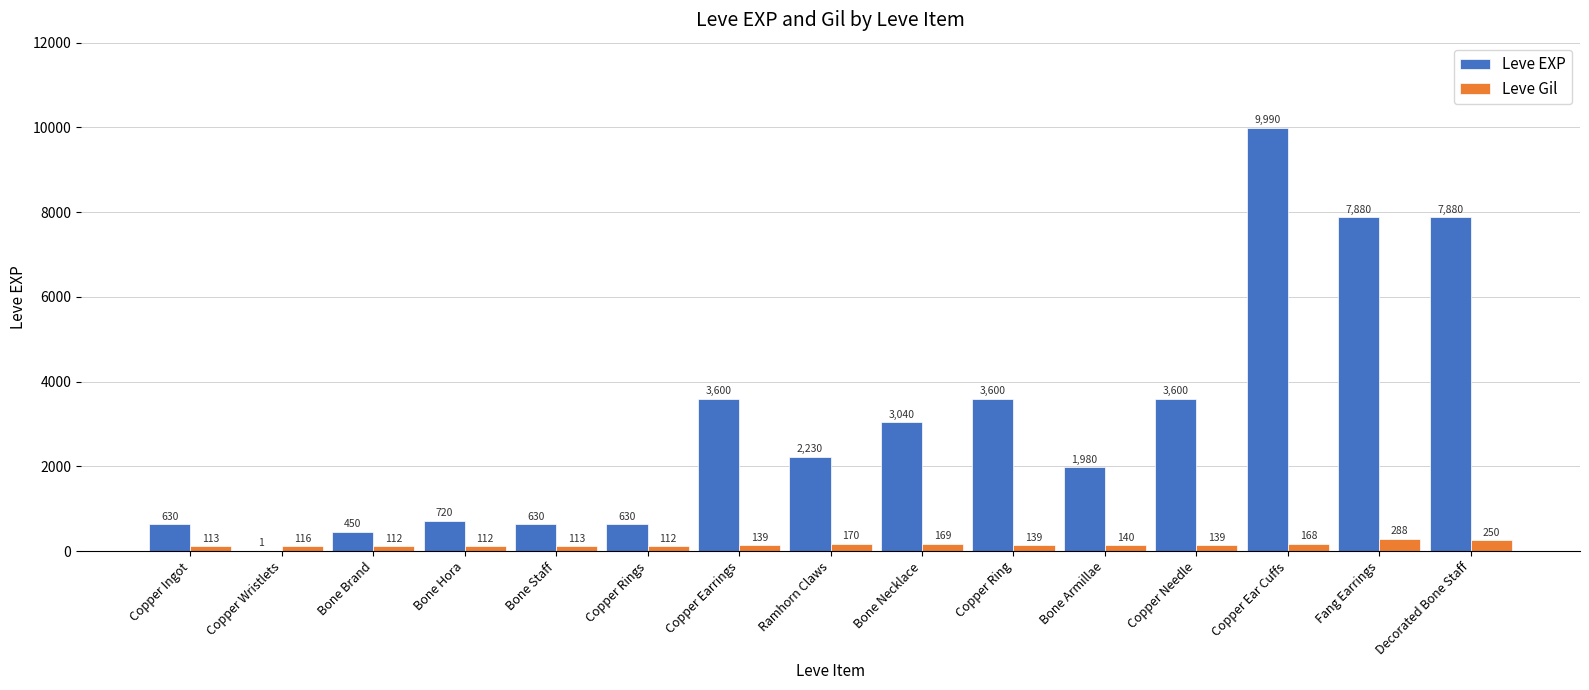

What is the sum of the Leve Gil values at Ramhorn Claws and Copper Ring?

309